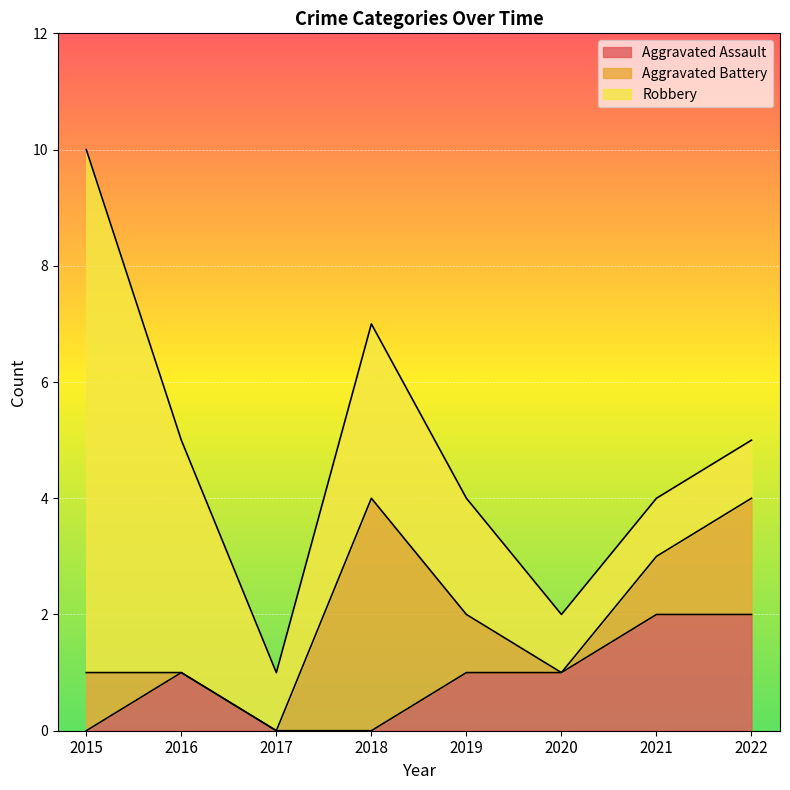

At how many categories does at least one series exceed 4?

1